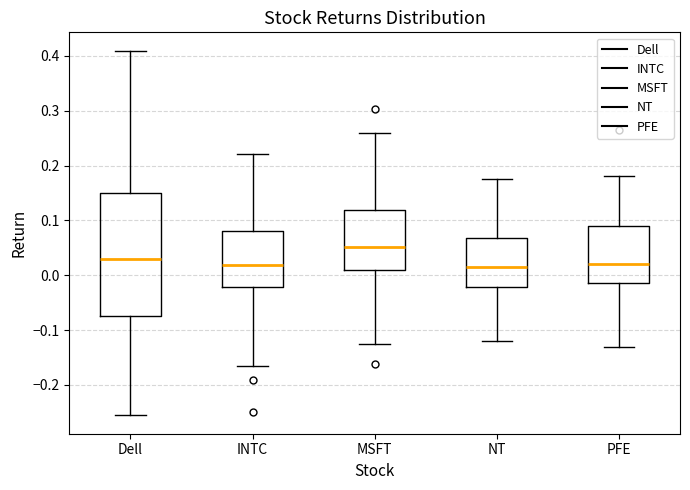

Which box's median line is the highest?

MSFT